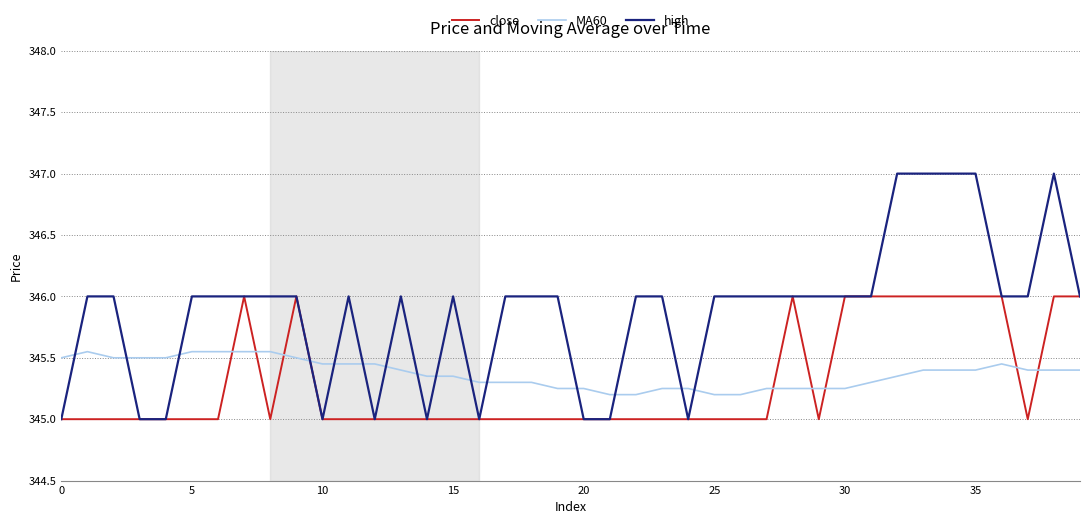

What is the sum of all close values?

13812.0